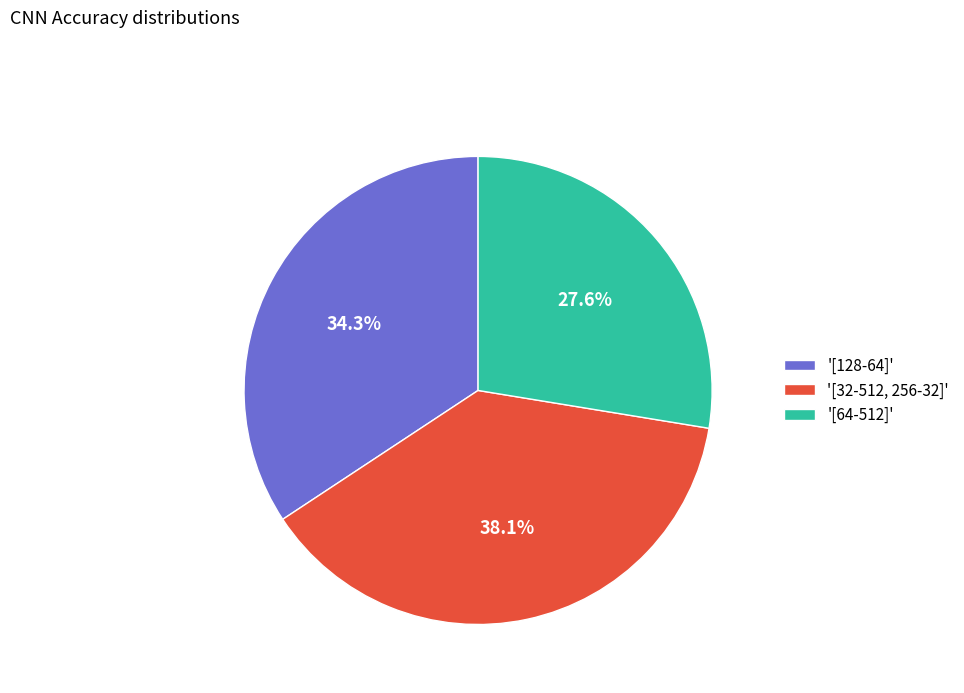

How much of the chart is everything except '[128-64]'?

65.7%